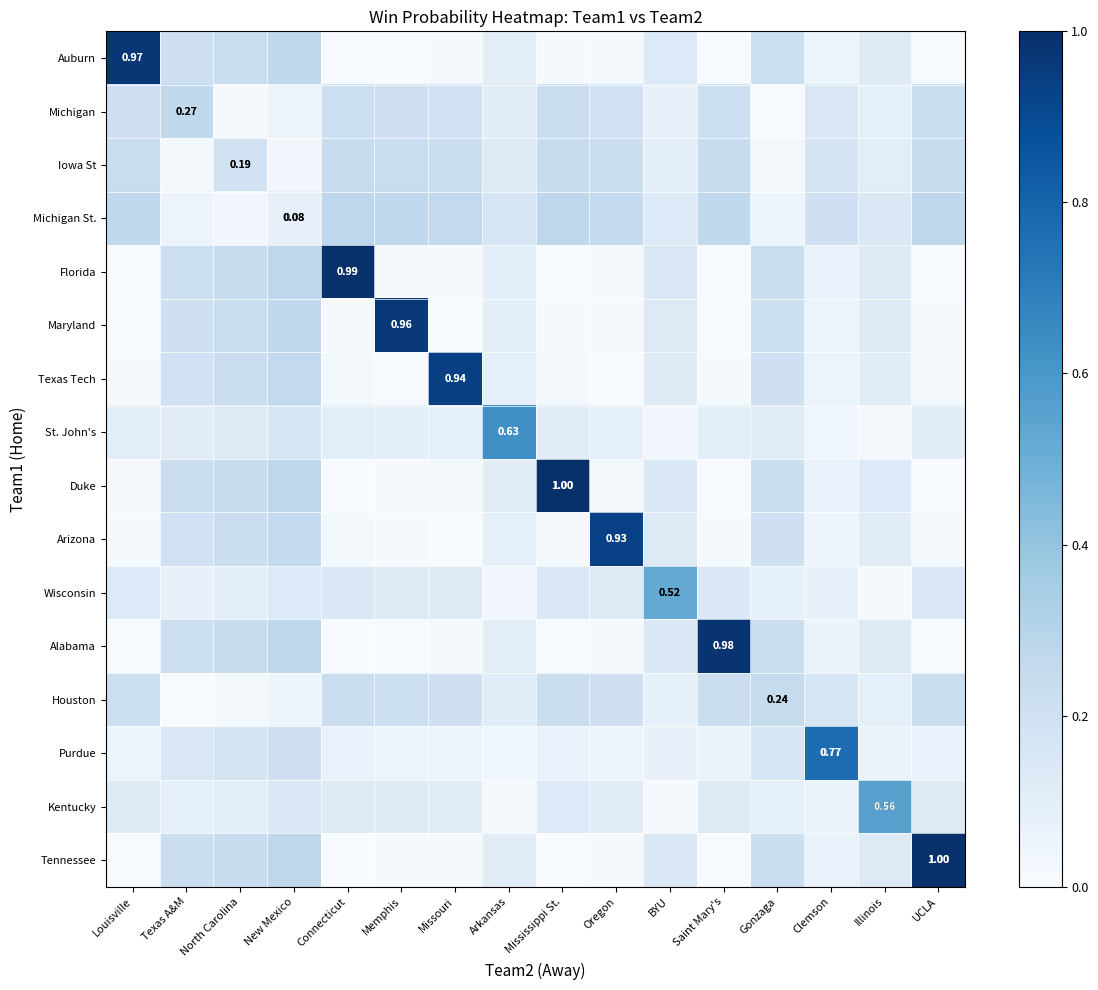

At which category is the sum across all series the highest?

New Mexico